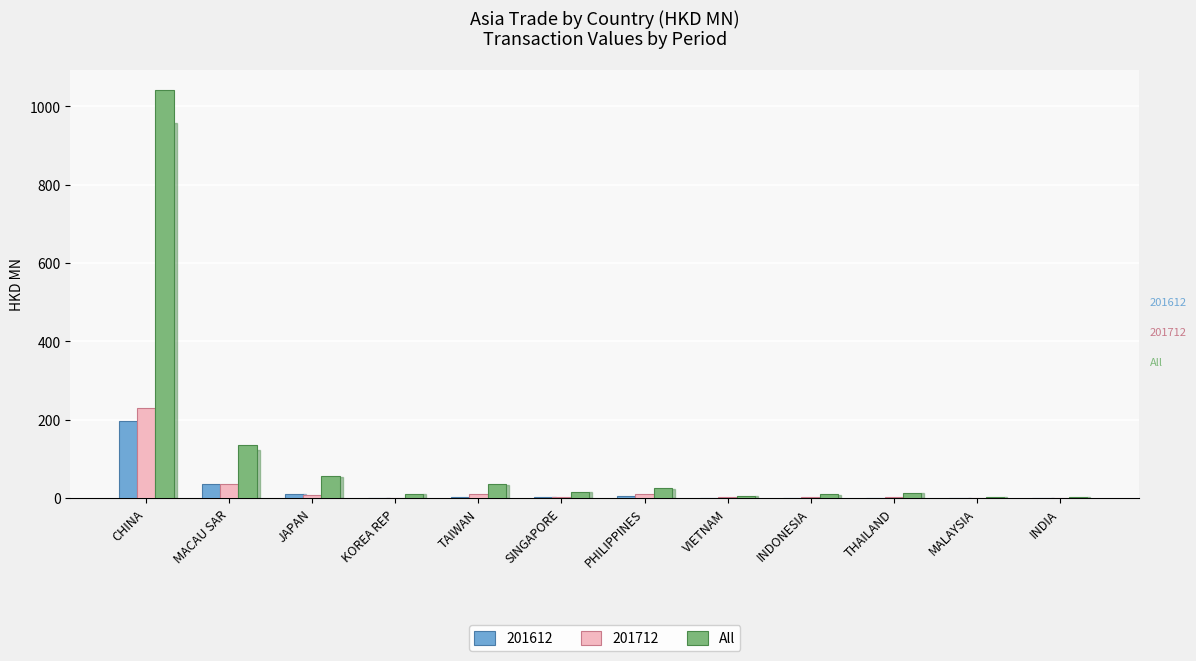

At which label is All closest to 522?

MACAU SAR